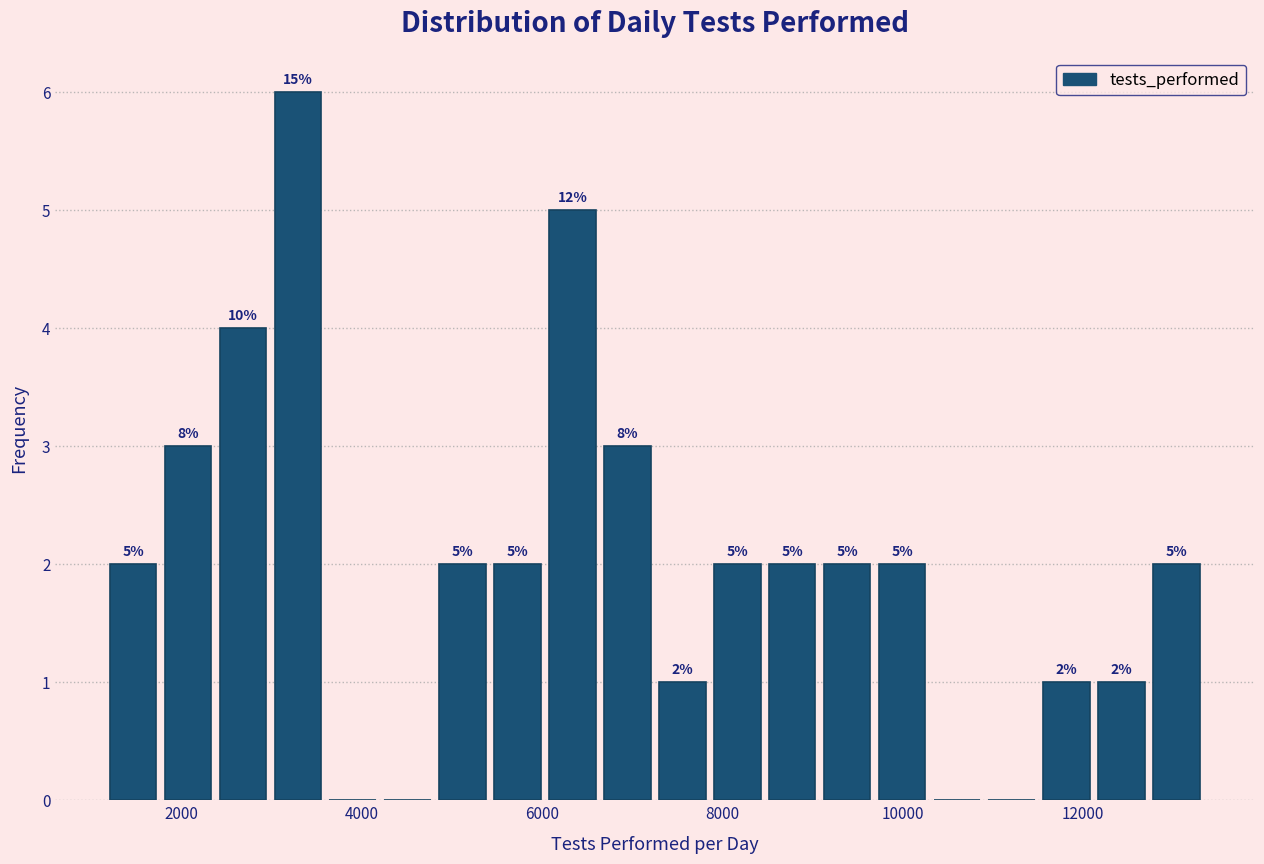

Around what value on the x-axis is the tallest bar? Give the approximate position of its centre, as read against the axis.

3200